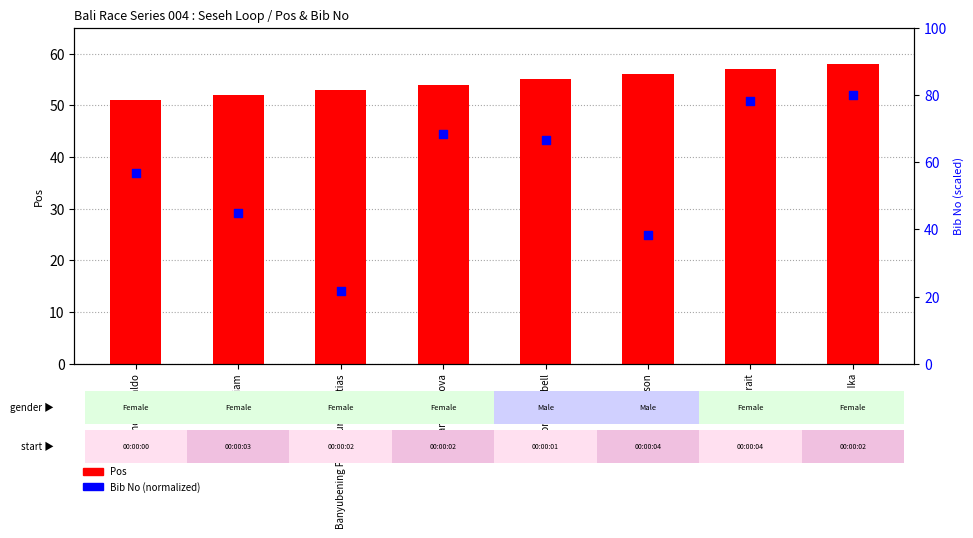

What are all the series names shown in the legend?

Pos, Bib No (normalized)